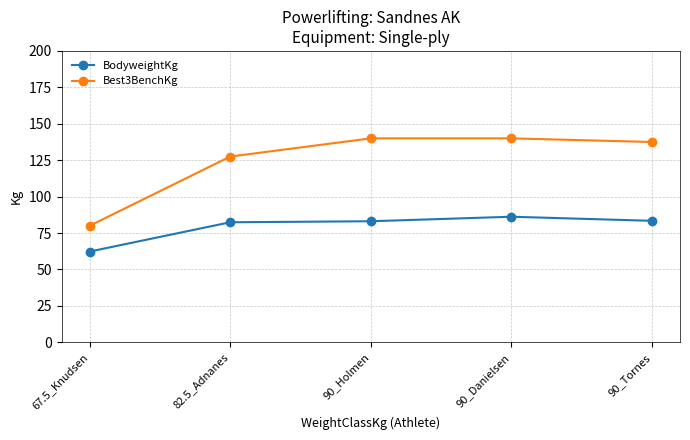

Rank the series by their average value, from lowest to highest.

BodyweightKg, Best3BenchKg